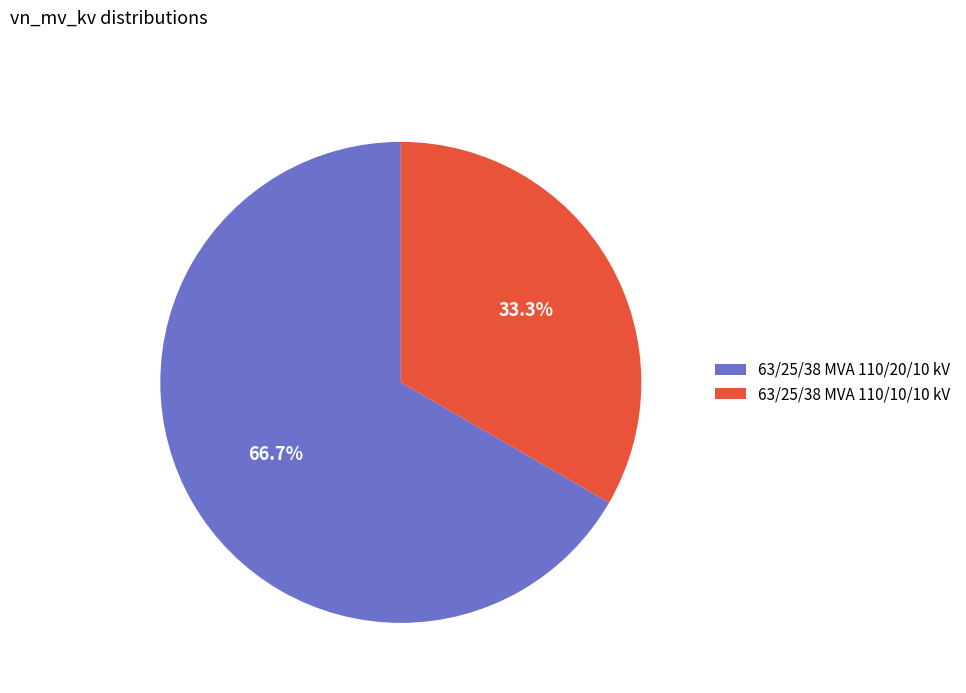

Does any single category account for the majority?

Yes